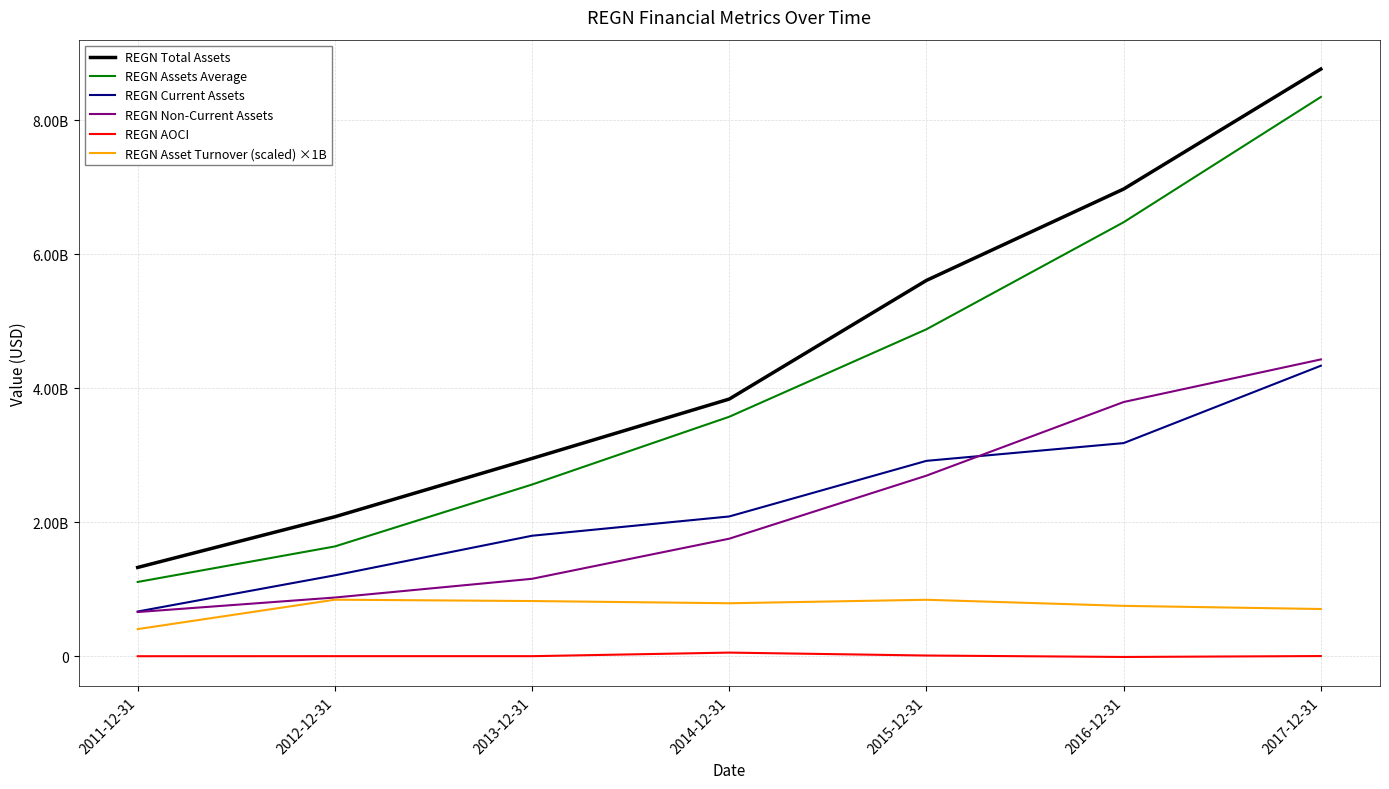

What are all the series names shown in the legend?

REGN Total Assets, REGN Assets Average, REGN Current Assets, REGN Non-Current Assets, REGN AOCI, REGN Asset Turnover (scaled) ×1B